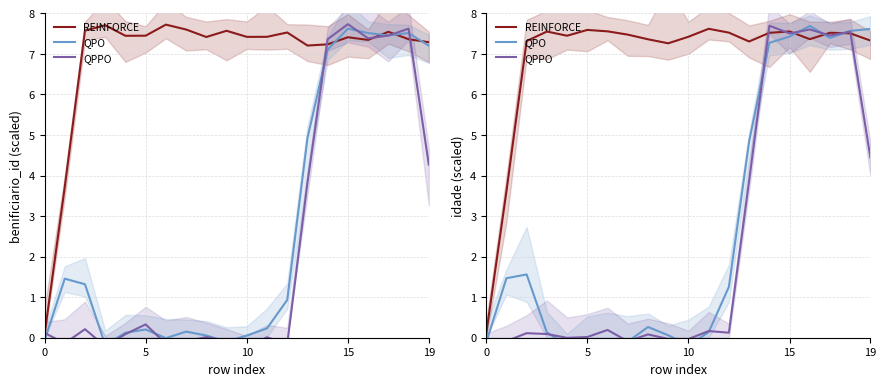

What is the value of the QPO point at the 13th from the left?

1.3